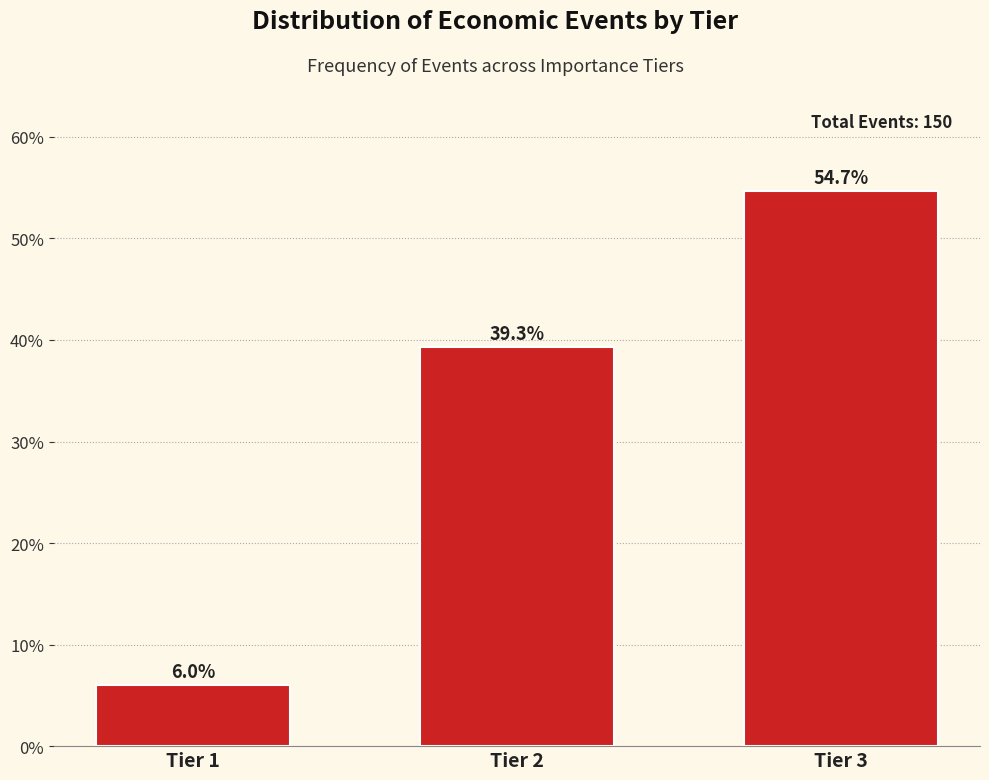

Reading left to right, transcribe all the data shown in this chart.

Tier 1=6.0	Tier 2=39.3	Tier 3=54.7